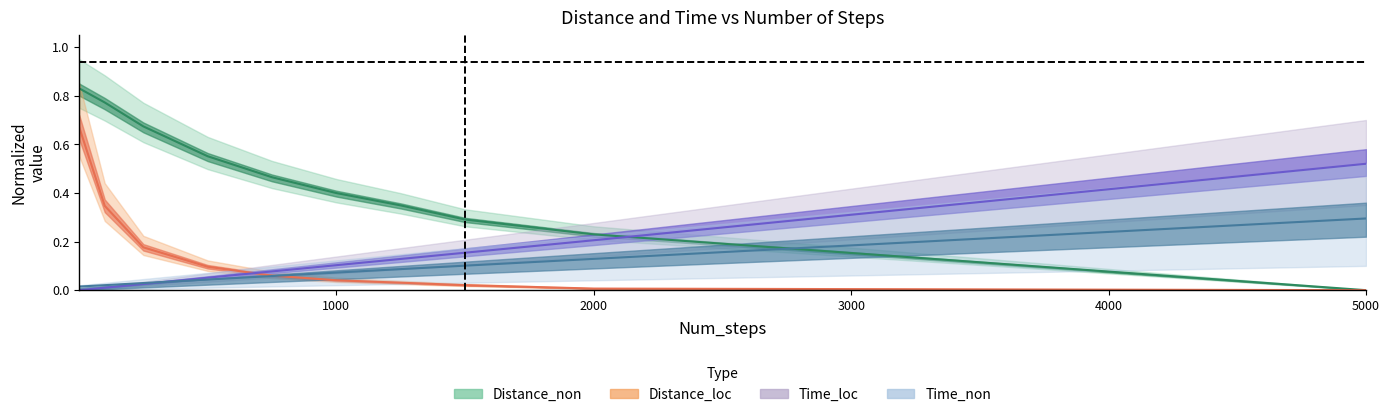

Is this an area chart (filled region under the line)?

No